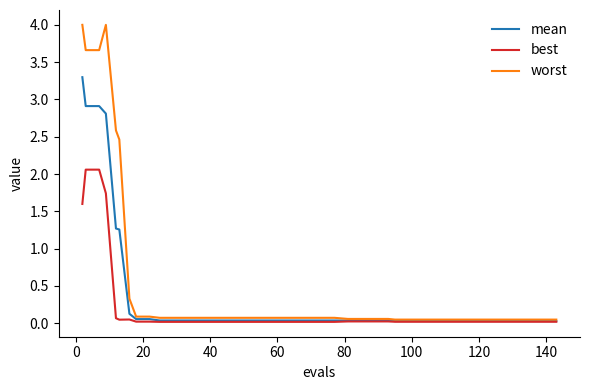

What is the difference between the maximum and second lowest values in the best series?

2.0